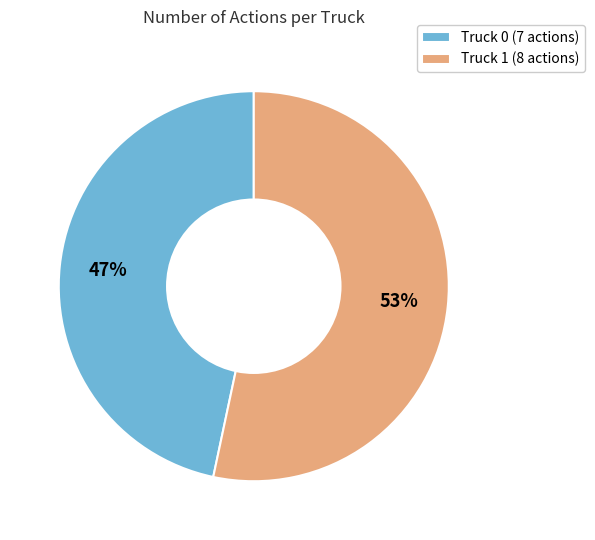

Combined, do Truck 1 and Truck 0 account for over 50%?

Yes